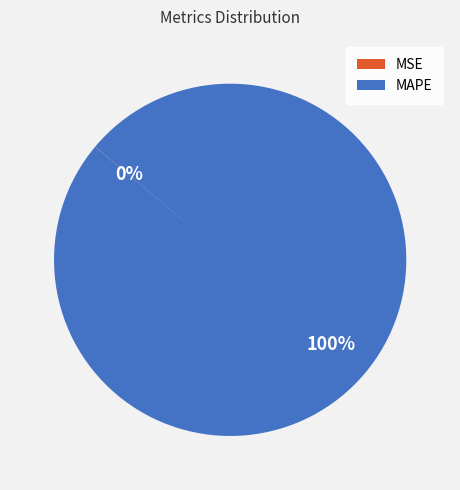

To the nearest percent, what is the average slice percentage?

50%